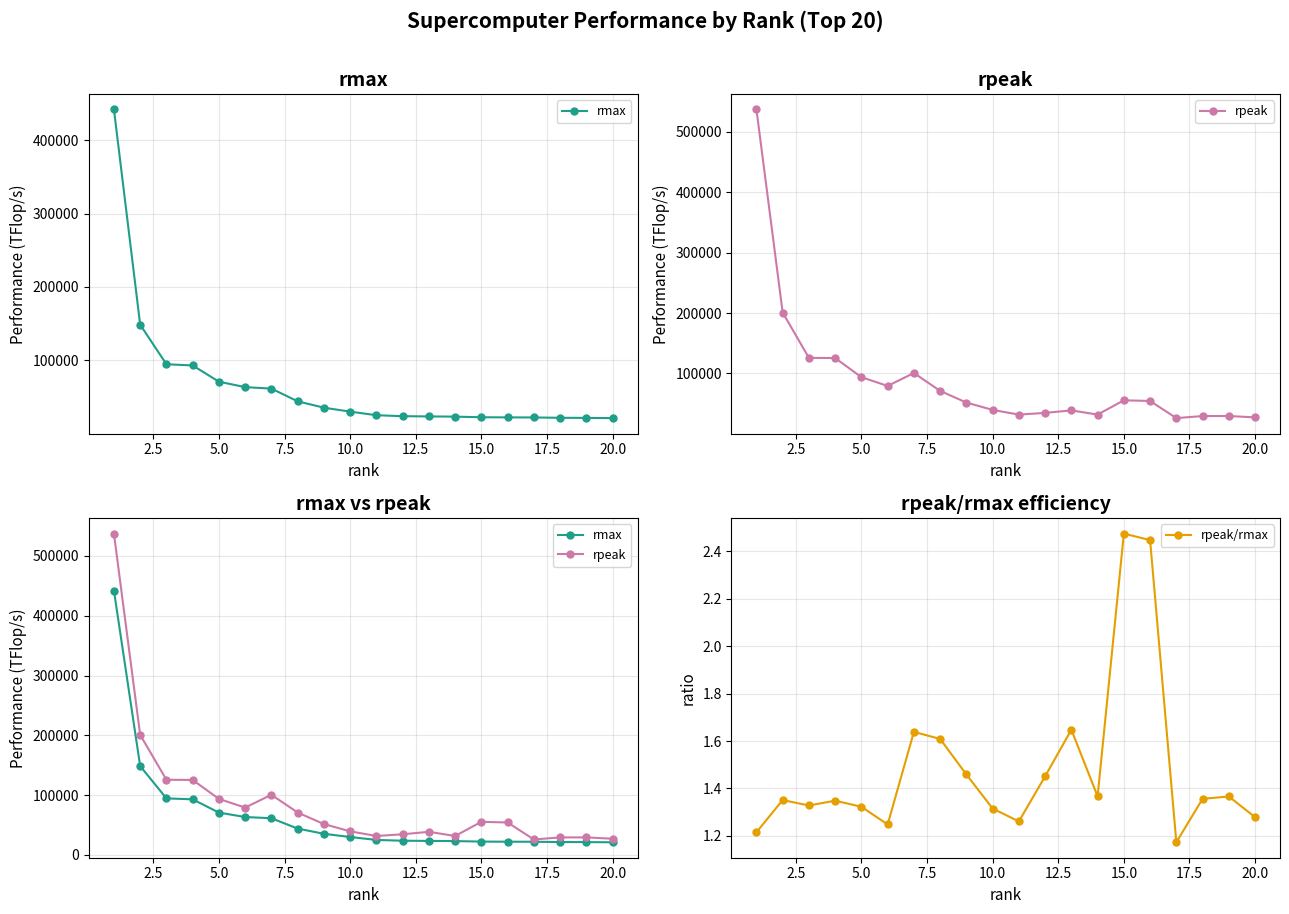

True or false: rpeak/rmax has a value of 1.9 at 20.0.

False